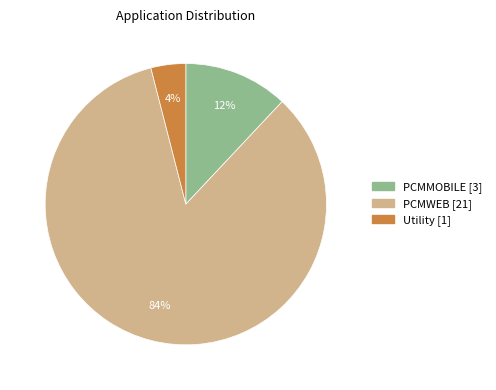

Which category has the biggest portion of the pie?

PCMWEB